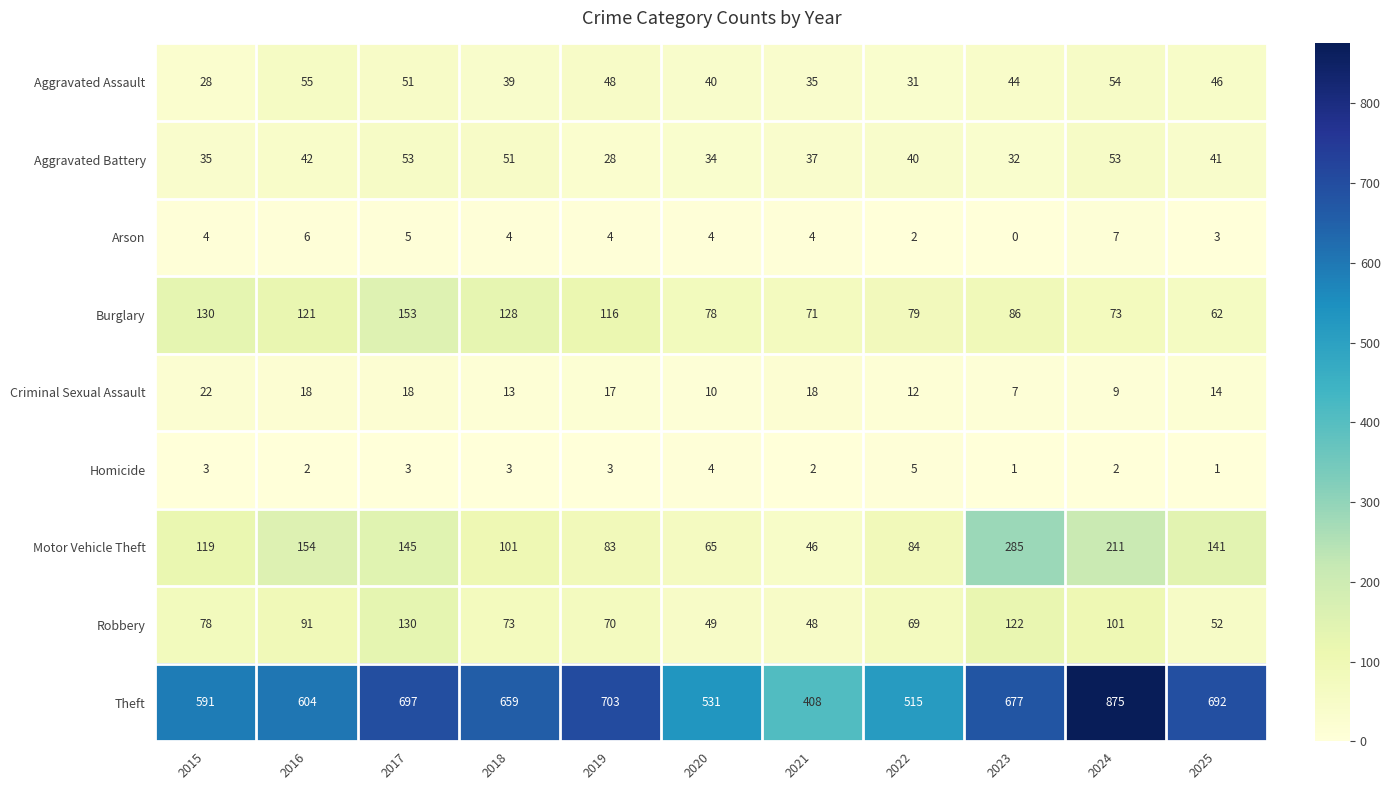

Count the number of categories in the chart.

11